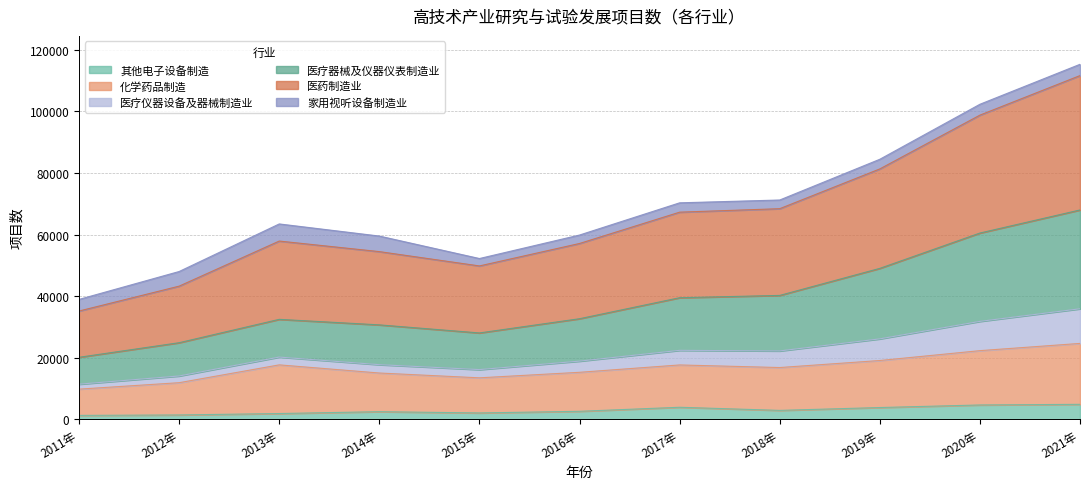

What is the maximum value for 其他电子设备制造?

4875